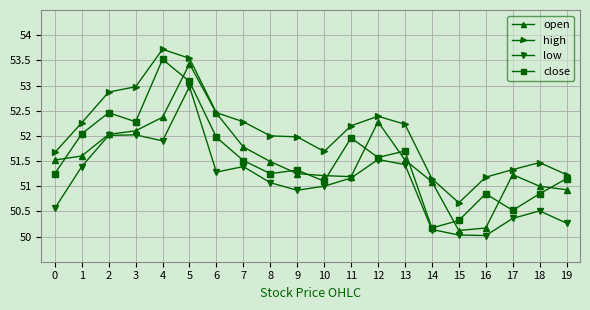

Between which two adjacent categories do close and open first intersect?

0 and 1